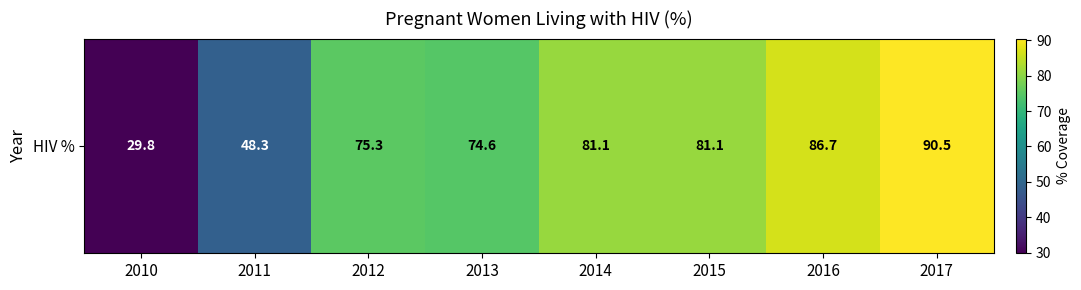

How many data points are above 81?

4